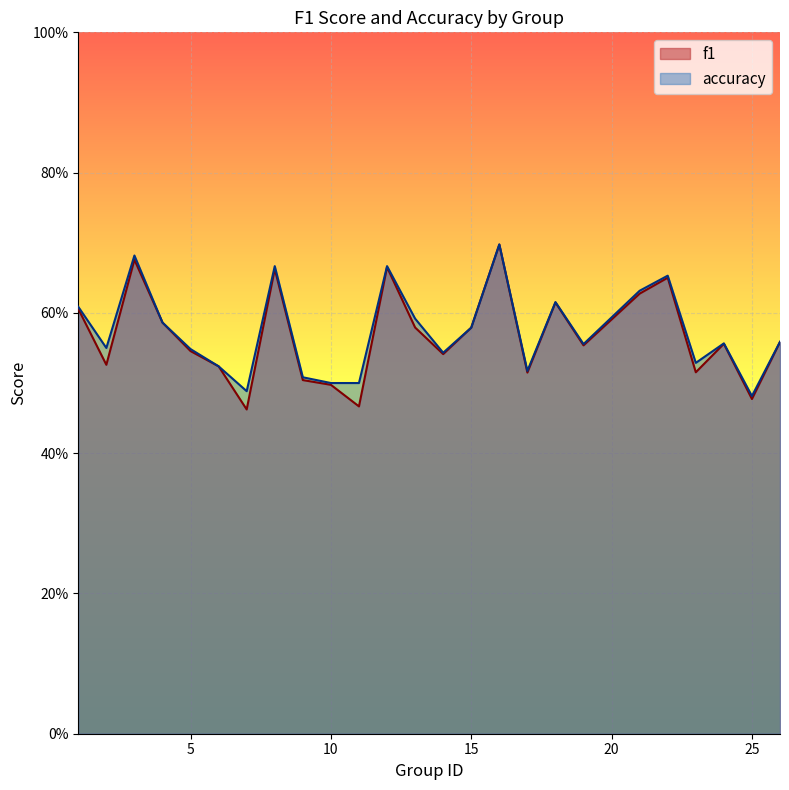

What is the value of the f1 point at the 12th from the left?

0.7